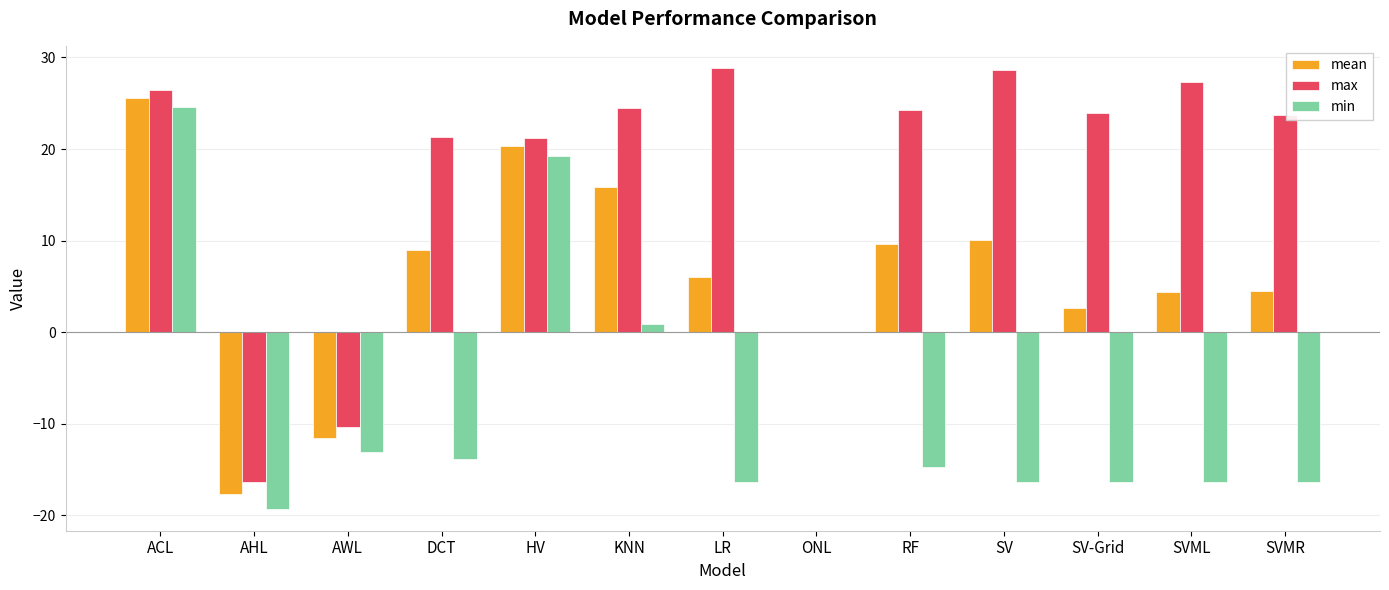

Where is max nearest to the value 6?

ONL